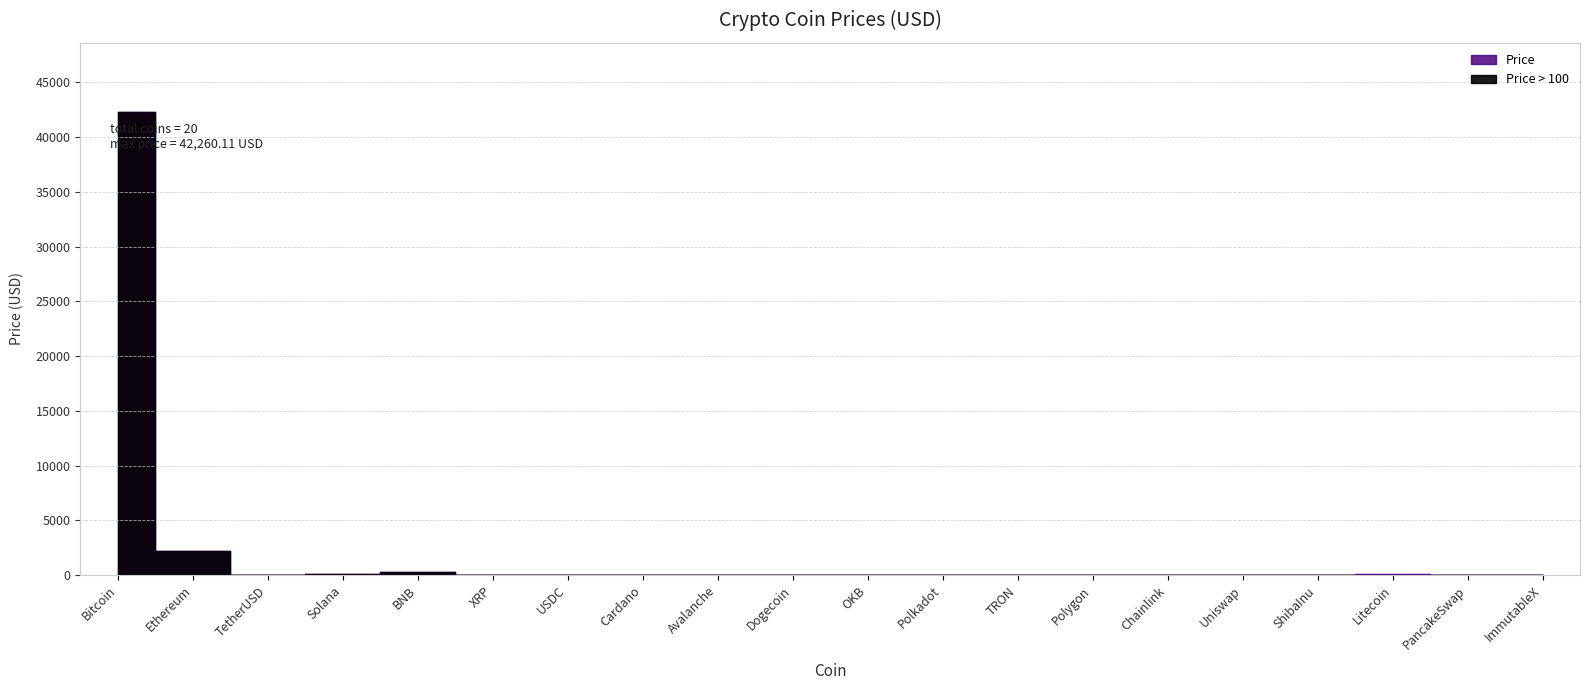

Where does the data first go above 7?

Bitcoin